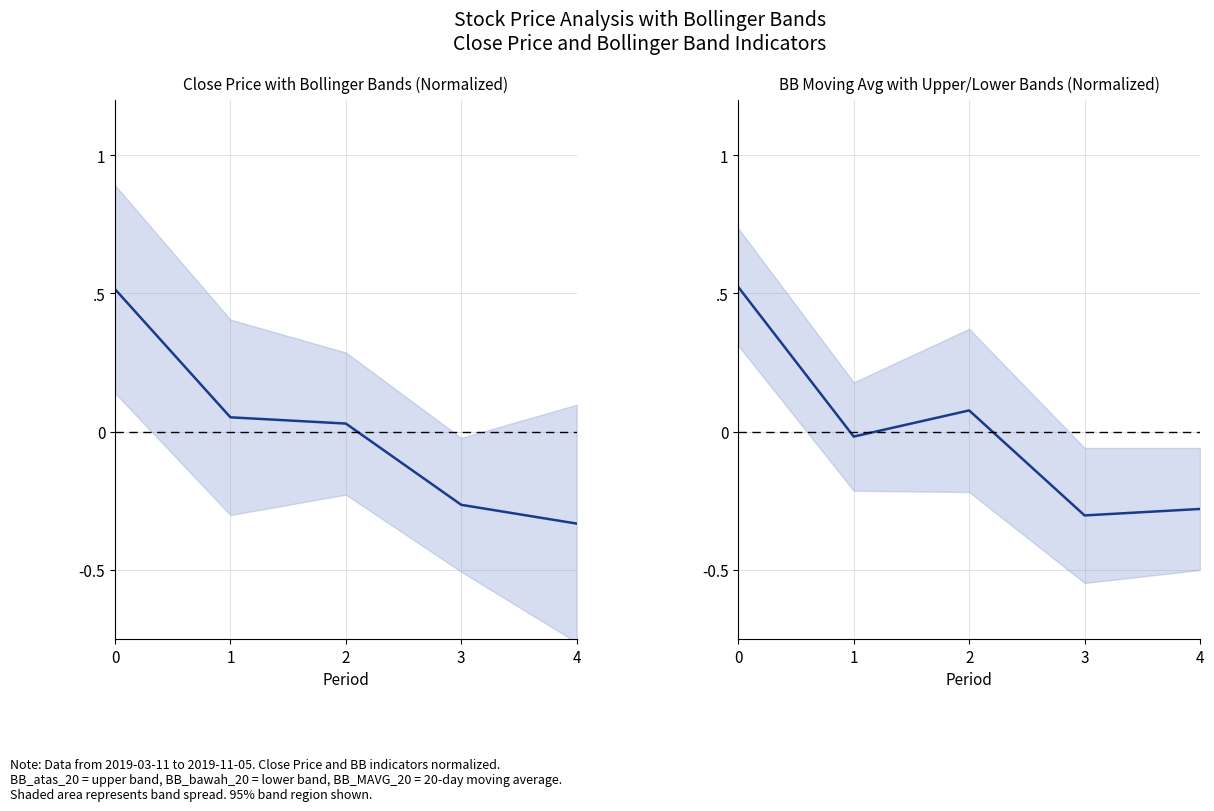

What is the sum of the Close Price (normalized) values at 3 and 2?

-0.2